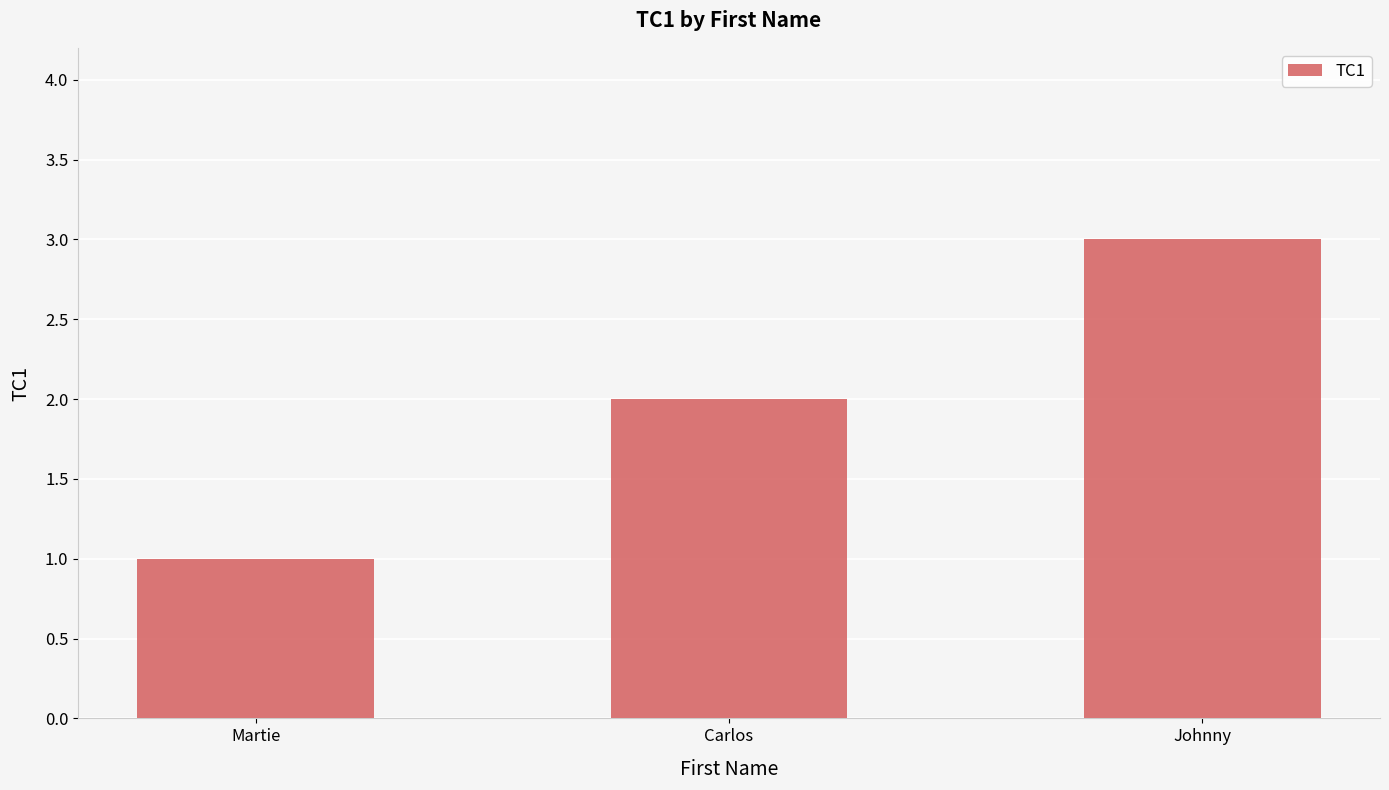

What position from the right is Carlos?

2